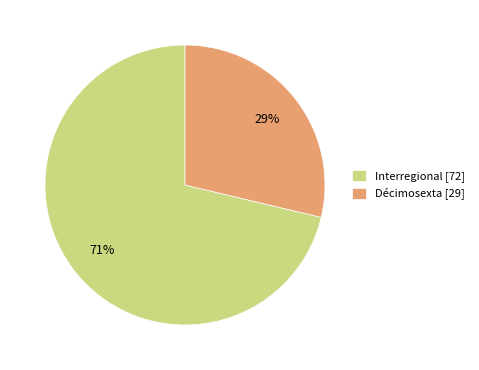

Count the number of slices in the pie.

2